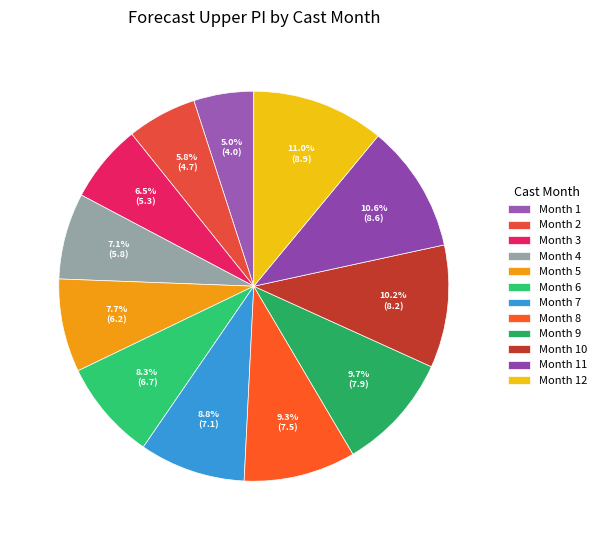

Which category has the smallest portion of the pie?

Month 1